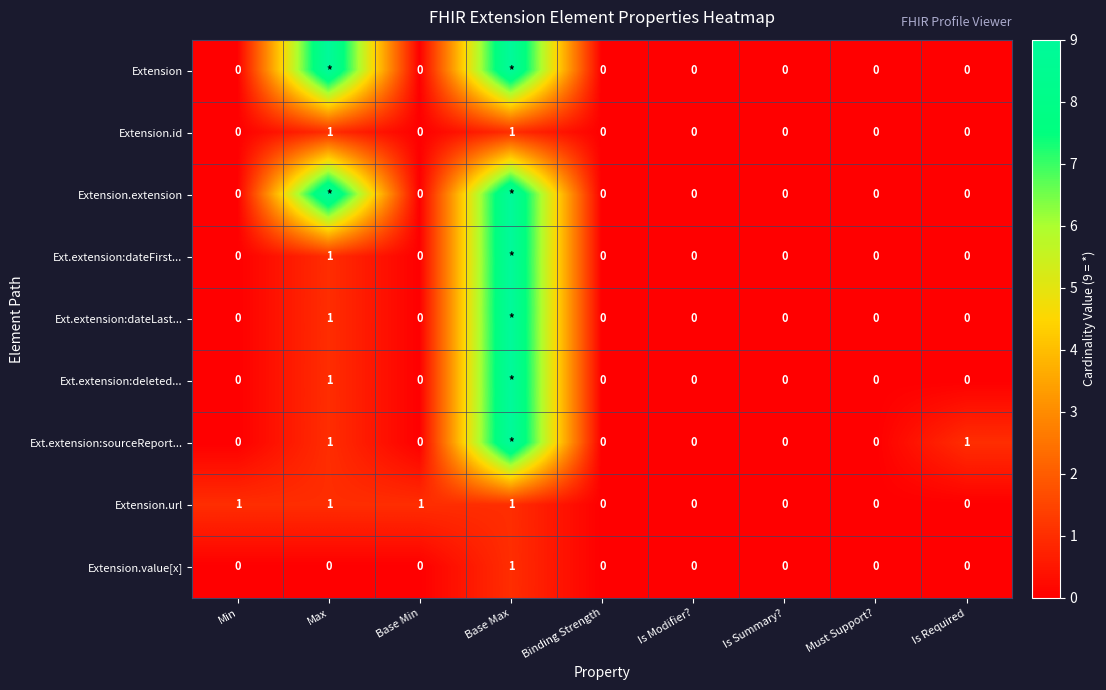

The Extension.url series shows 1 at Is Required. True or false?

False